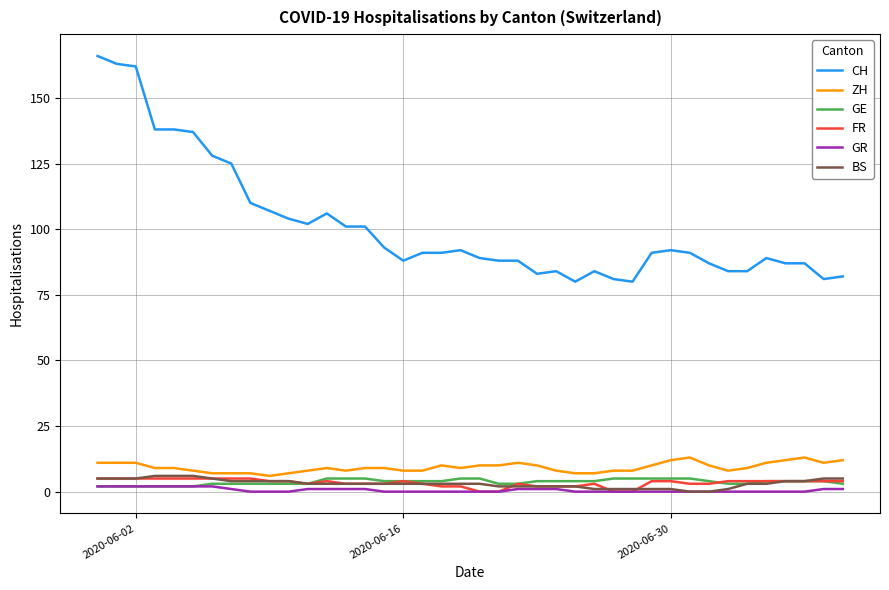

True or false: GR and ZH cross at least once.

False